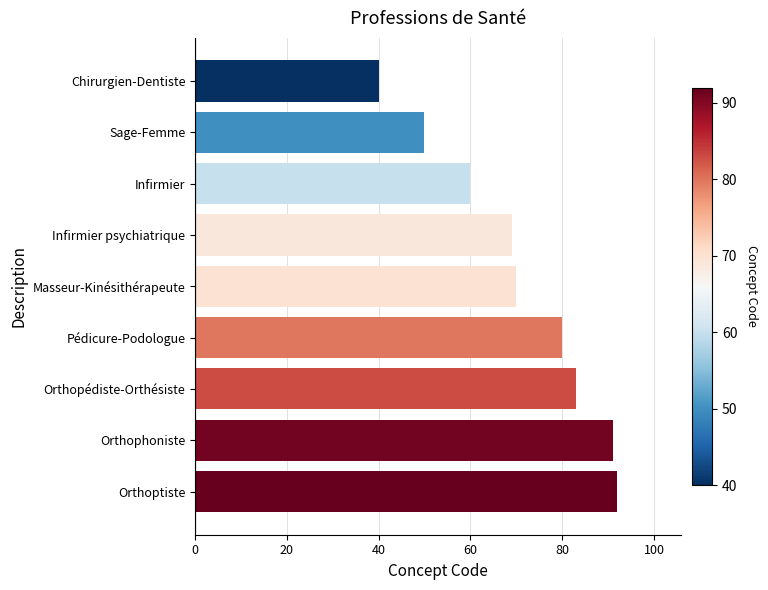

List the labels in order of value, largest first.

Orthoptiste, Orthophoniste, Orthopédiste-Orthésiste, Pédicure-Podologue, Masseur-Kinésithérapeute, Infirmier psychiatrique, Infirmier, Sage-Femme, Chirurgien-Dentiste